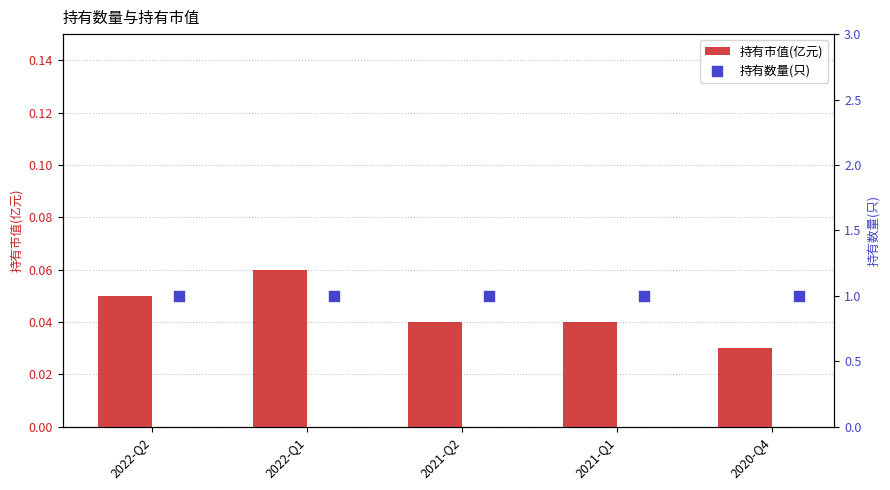

What are all the series names shown in the legend?

持有市值(亿元), 持有数量(只)